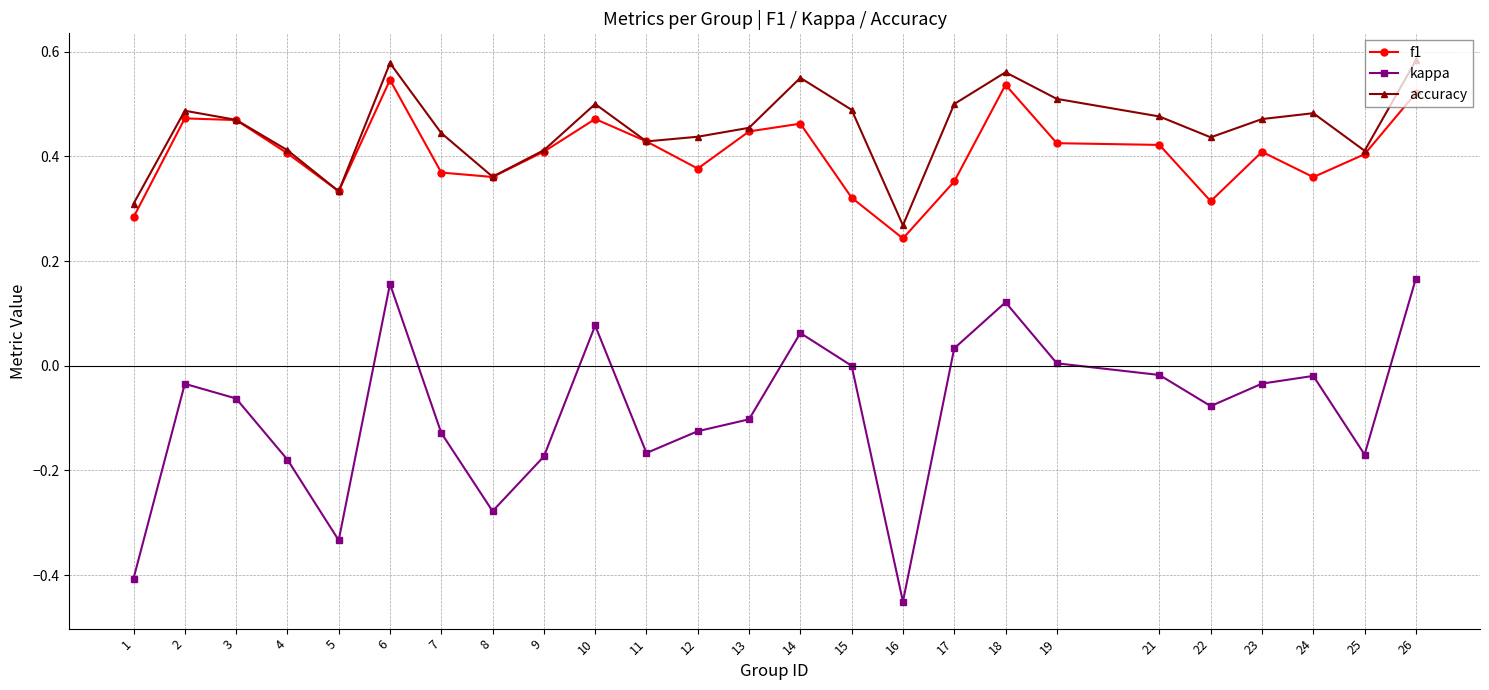

Does the chart display data point markers on the line(s)?

Yes